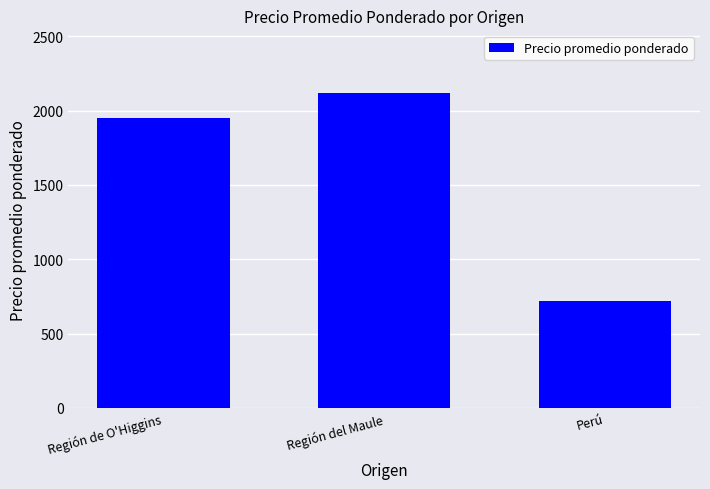

What is the change in value from Región de O'Higgins to Perú?

-1232